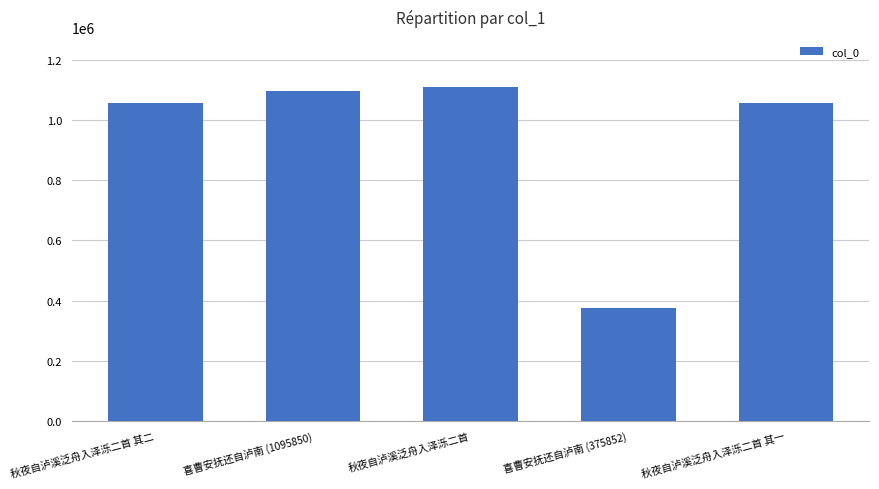

What is the label of the 1st bar from the right?

秋夜自泸溪泛舟入泽泺二首 其一